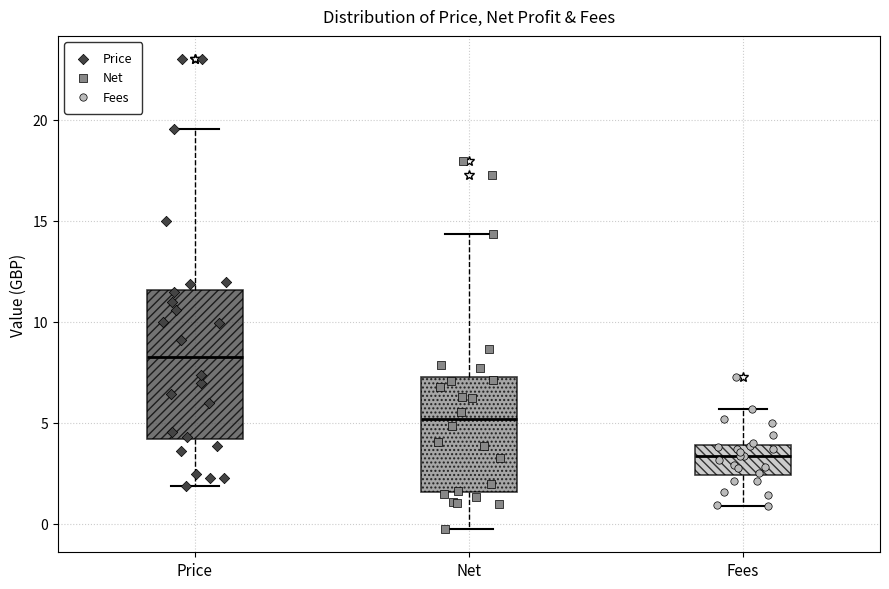

Comparing the boxes themselves (not the whiskers), which one is the tallest?

Price